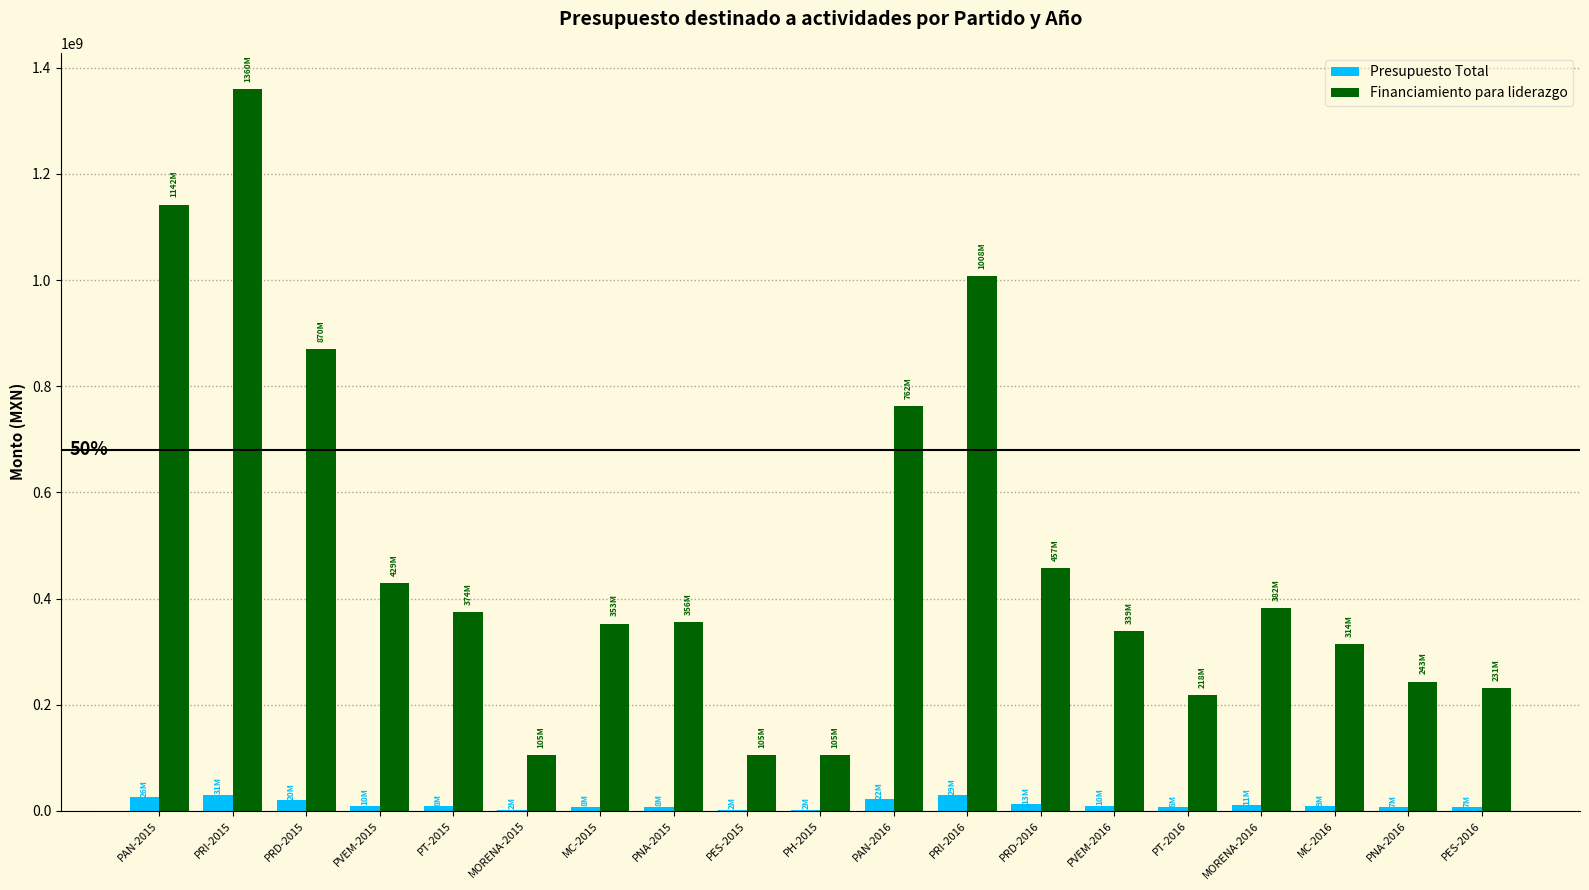

The value of Financiamiento para liderazgo at PT-2016 is 217953677.1. True or false?

True